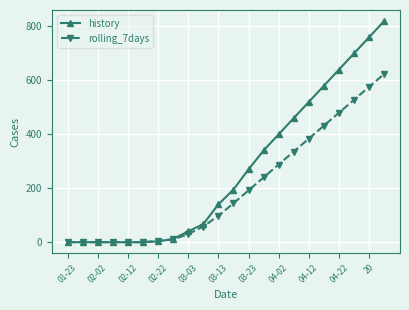

Which series has the widest spread of values?

history